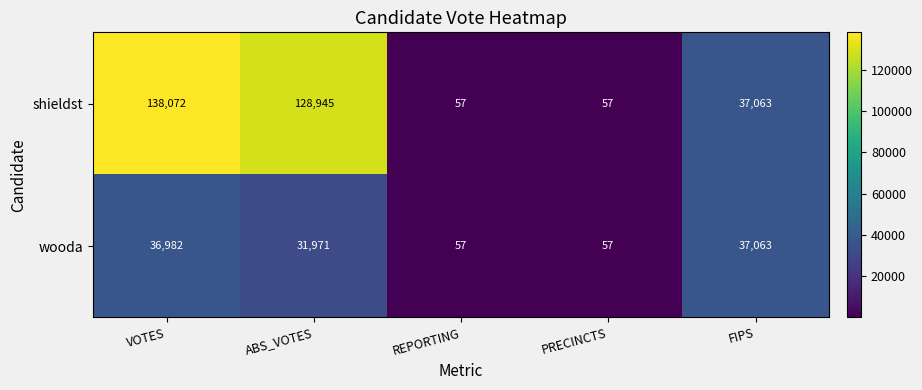

Reading left to right, transcribe all the data shown in this chart.

shieldst: 138072	128945	57	57	37063
wooda: 36982	31971	57	57	37063